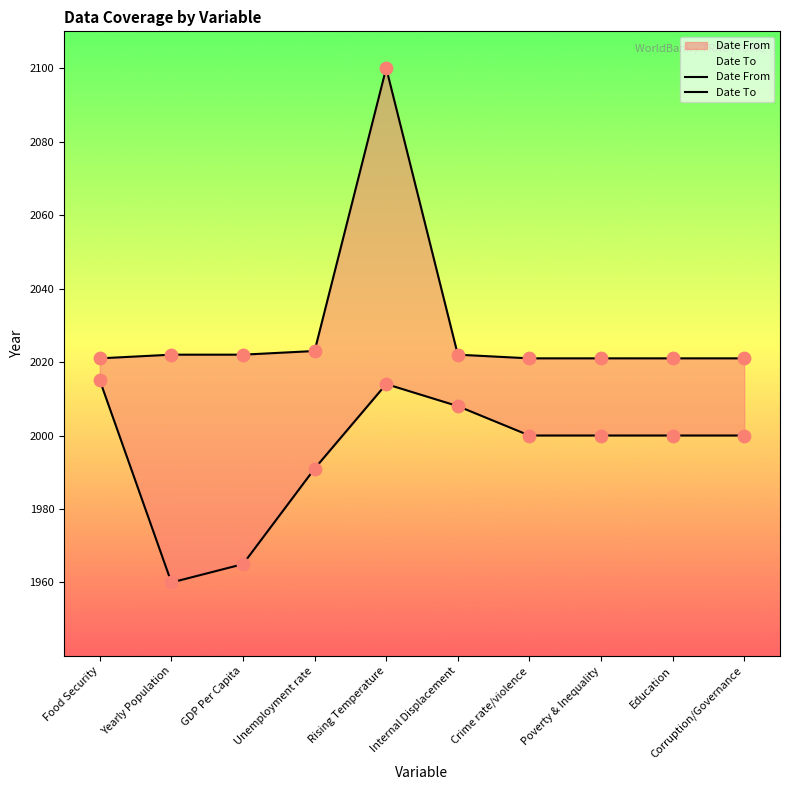

Which series reaches the minimum Y coordinate?

Date From